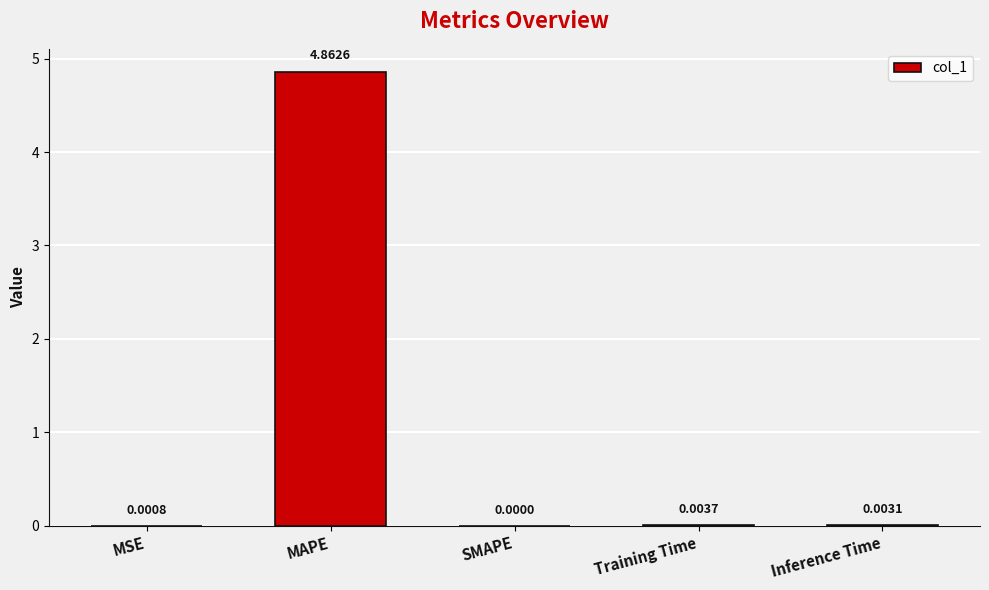

Is it true that the value at SMAPE is 0.0?

True